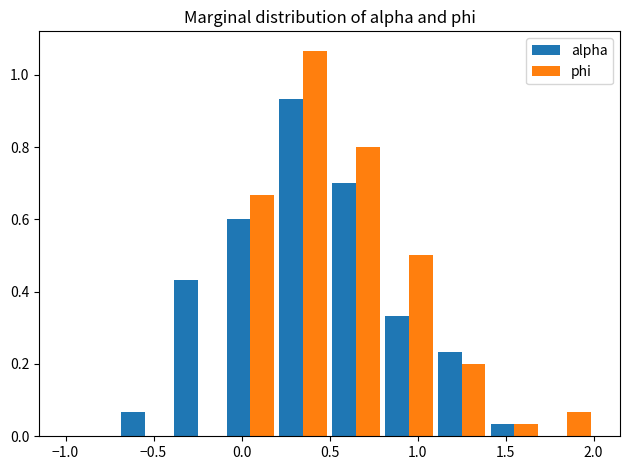

Reading left to right, list every range on the x-axis with the height of the bar of each series over it. The values are not printed on the chart, so give them approximately, as read against the axis.

-1.0 to -0.7: alpha=0	phi=0
-0.7 to -0.4: alpha=0.06	phi=0
-0.4 to -0.1: alpha=0.44	phi=0
-0.1 to 0.2: alpha=0.60	phi=0.66
0.2 to 0.5: alpha=0.94	phi=1.06
0.5 to 0.8: alpha=0.70	phi=0.80
0.8 to 1.1: alpha=0.34	phi=0.50
1.1 to 1.4: alpha=0.24	phi=0.20
1.4 to 1.7: alpha=0.04	phi=0.04
1.7 to 2.0: alpha=0	phi=0.06